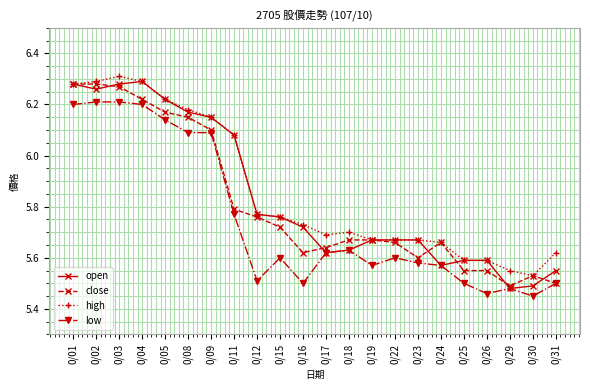

At which label is low closest to 5?

0/30